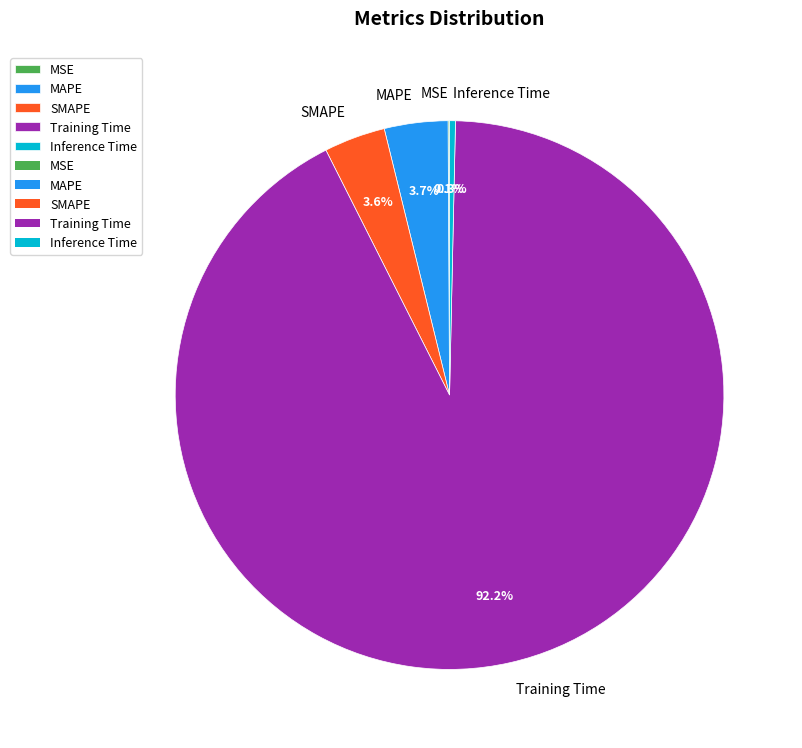

Combined, do Inference Time and SMAPE account for over 50%?

No